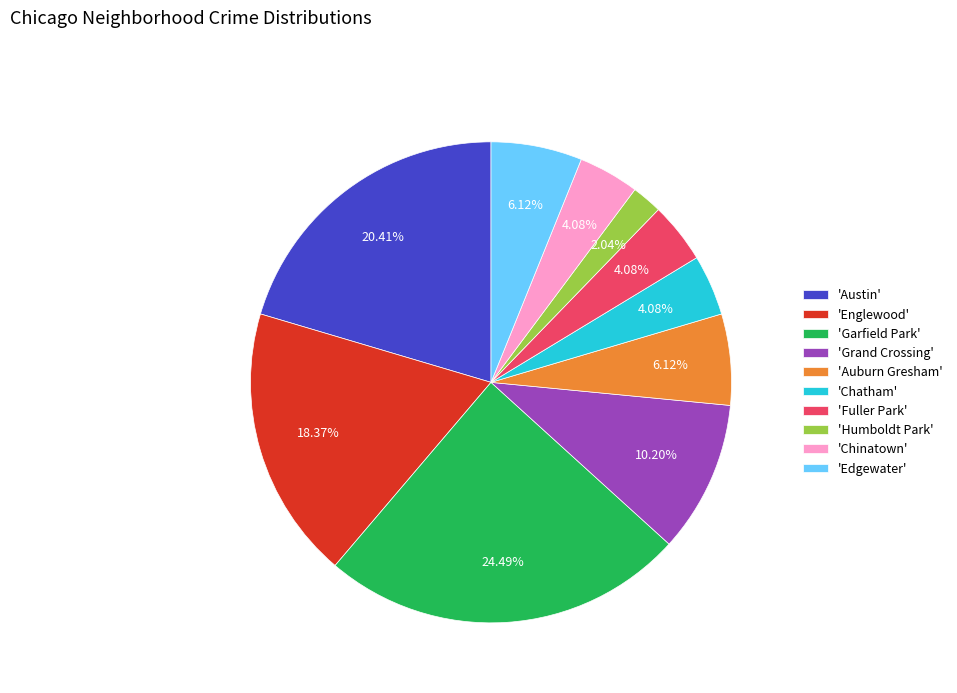

Is the sum of 'Fuller Park' and 'Humboldt Park' greater than half?

No